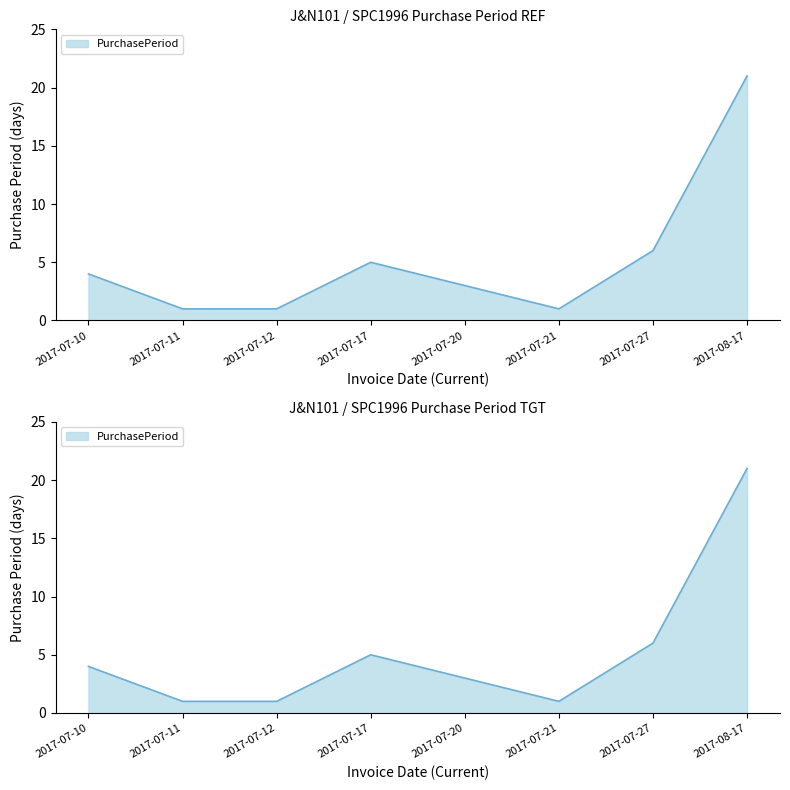

Reading left to right, list all the values displayed in this chart.

2017-07-10=4	2017-07-11=1	2017-07-12=1	2017-07-17=5	2017-07-20=3	2017-07-21=1	2017-07-27=6	2017-08-17=21